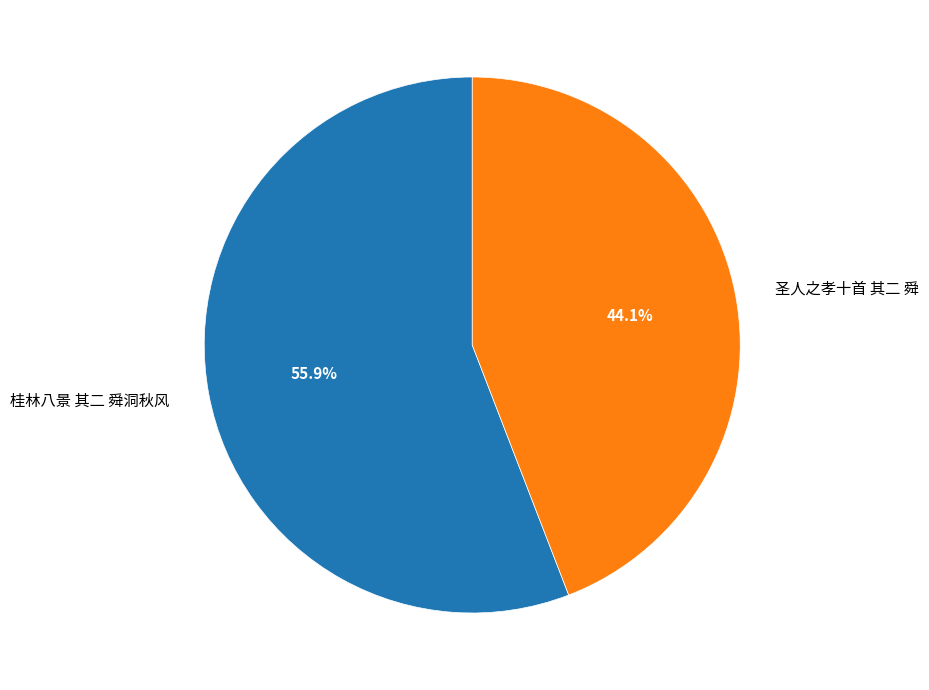

How many slices are in this pie chart?

2